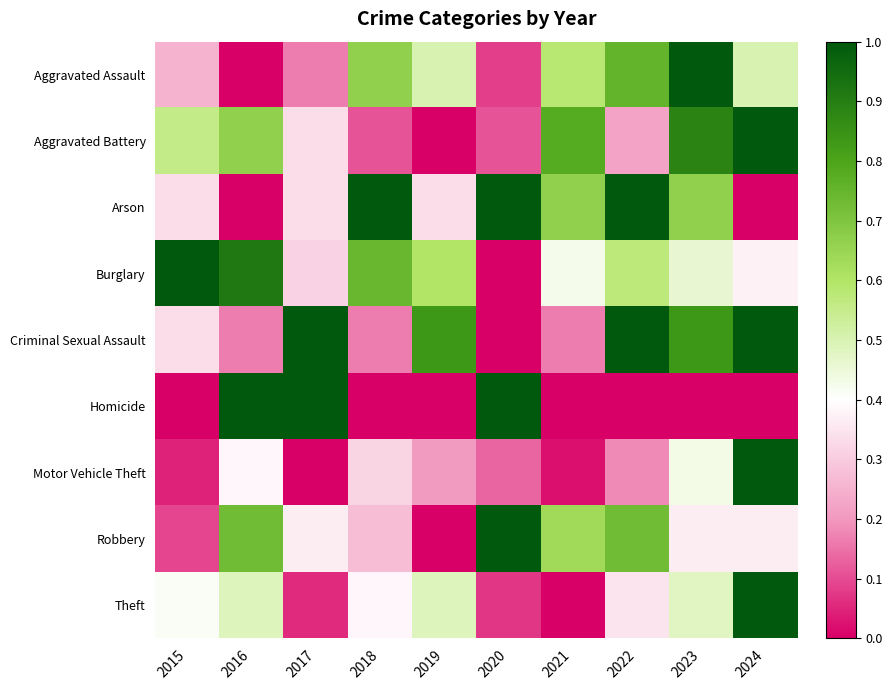

Reading left to right, transcribe all the data shown in this chart.

Aggravated Assault: 2015=0.2	2016=0.0	2017=0.2	2018=0.7	2019=0.5	2020=0.1	2021=0.6	2022=0.8	2023=1.0	2024=0.5
Aggravated Battery: 2015=0.6	2016=0.7	2017=0.3	2018=0.1	2019=0.0	2020=0.1	2021=0.8	2022=0.2	2023=0.9	2024=1.0
Arson: 2015=0.3	2016=0.0	2017=0.3	2018=1.0	2019=0.3	2020=1.0	2021=0.7	2022=1.0	2023=0.7	2024=0.0
Burglary: 2015=1.0	2016=0.9	2017=0.3	2018=0.7	2019=0.6	2020=0.0	2021=0.4	2022=0.6	2023=0.5	2024=0.4
Criminal Sexual Assault: 2015=0.3	2016=0.2	2017=1.0	2018=0.2	2019=0.8	2020=0.0	2021=0.2	2022=1.0	2023=0.8	2024=1.0
Homicide: 2015=0.0	2016=1.0	2017=1.0	2018=0.0	2019=0.0	2020=1.0	2021=0.0	2022=0.0	2023=0.0	2024=0.0
Motor Vehicle Theft: 2015=0.0	2016=0.4	2017=0.0	2018=0.3	2019=0.2	2020=0.1	2021=0.0	2022=0.2	2023=0.4	2024=1.0
Robbery: 2015=0.1	2016=0.7	2017=0.4	2018=0.3	2019=0.0	2020=1.0	2021=0.6	2022=0.7	2023=0.4	2024=0.4
Theft: 2015=0.4	2016=0.5	2017=0.1	2018=0.4	2019=0.5	2020=0.1	2021=0.0	2022=0.3	2023=0.5	2024=1.0